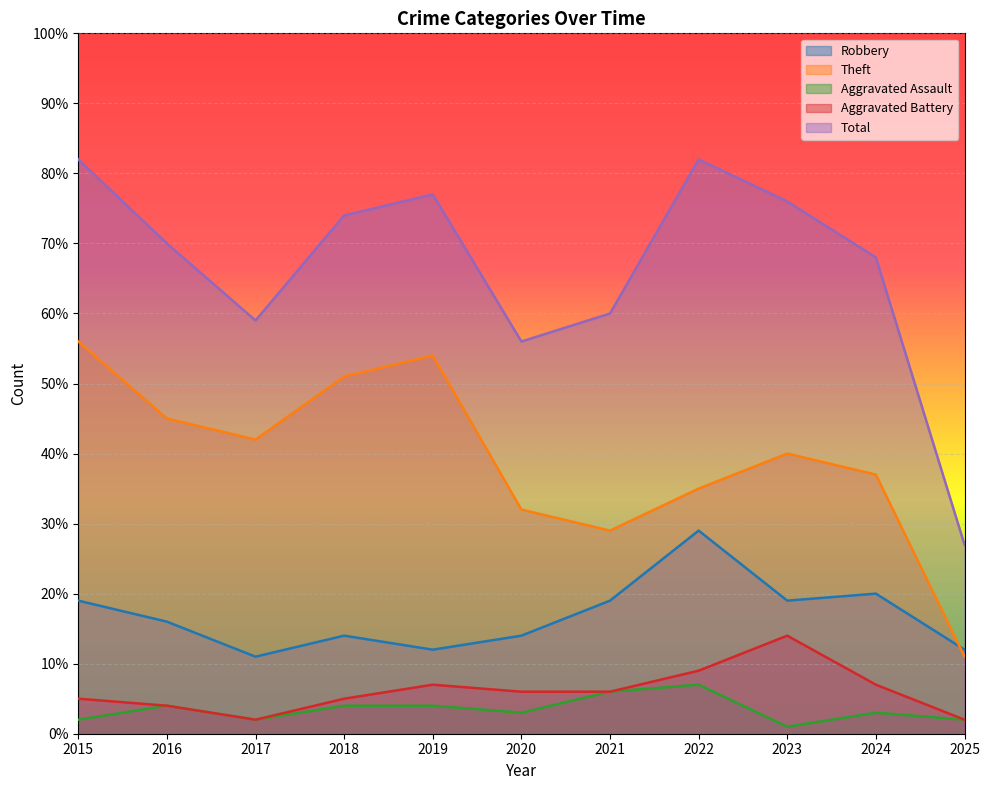

What is the value of the Total point at the 2nd from the left?

70